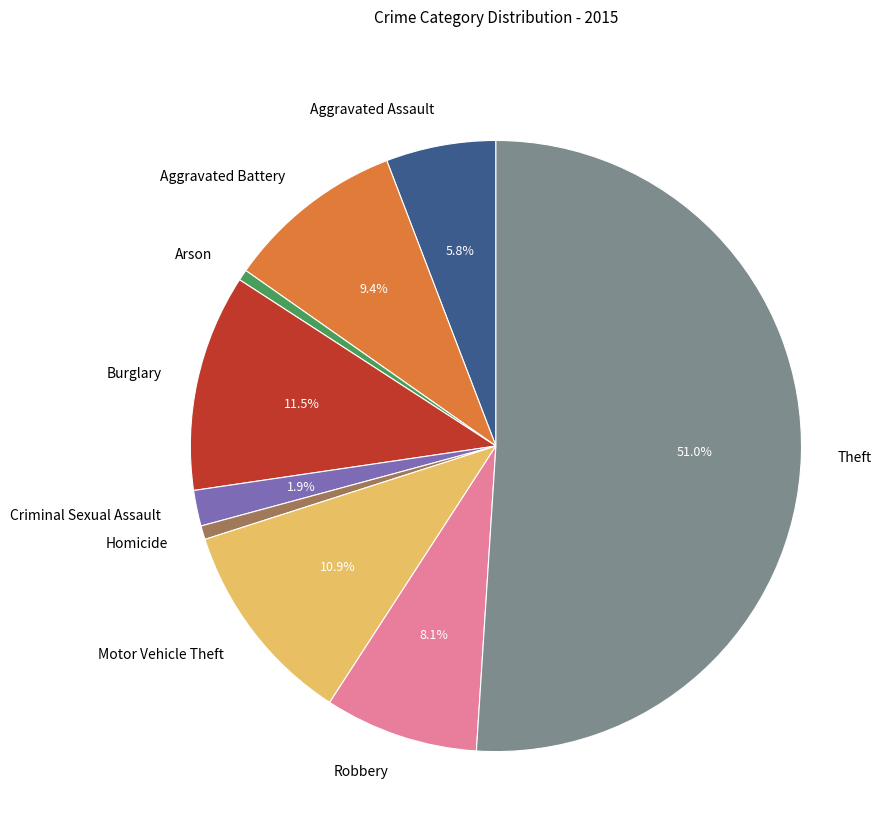

What is the largest slice in the pie chart?

Theft